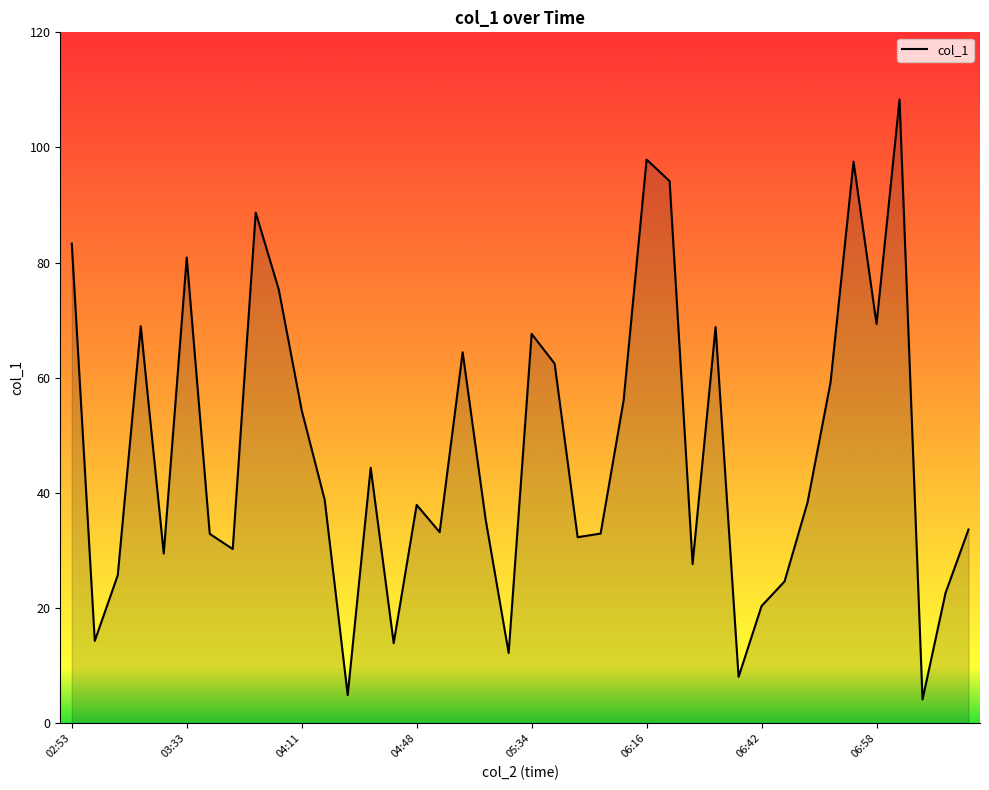

How many categories are shown in the chart?

40